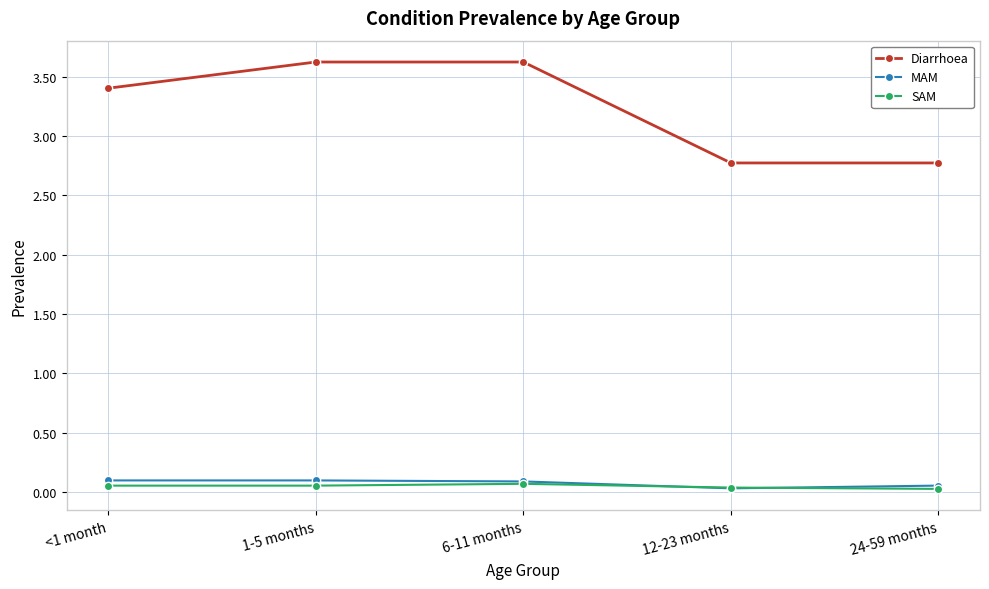

What is the label of the 4th point from the left?

12-23 months